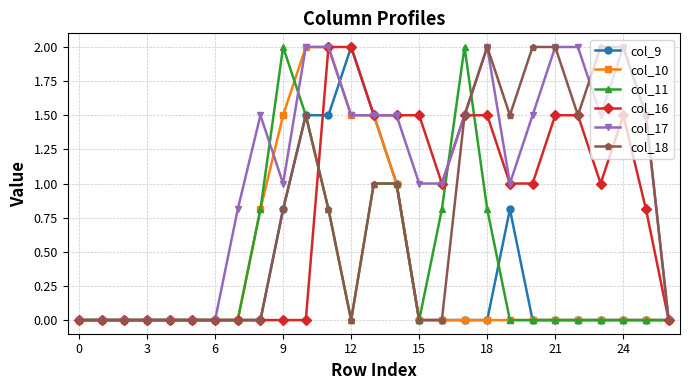

Which series has the largest total across all categories?

col_17